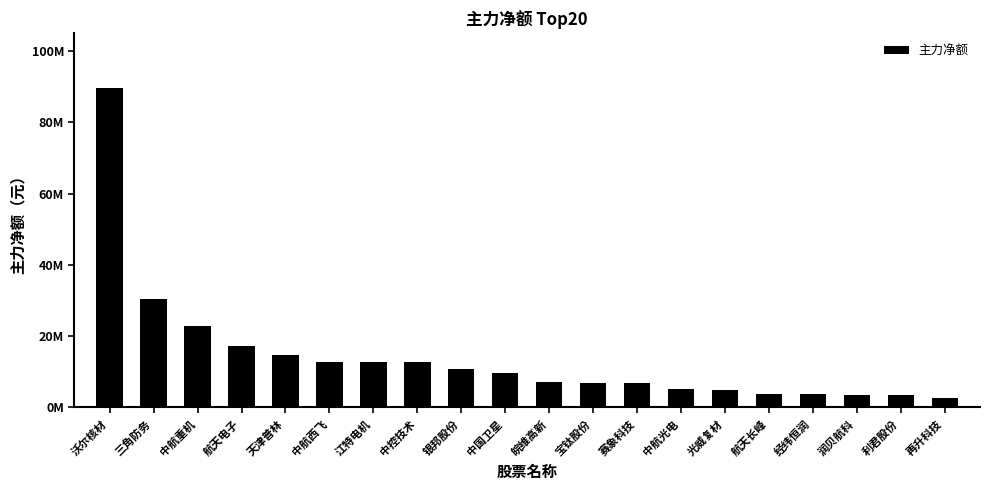

Does the chart contain any negative values?

No